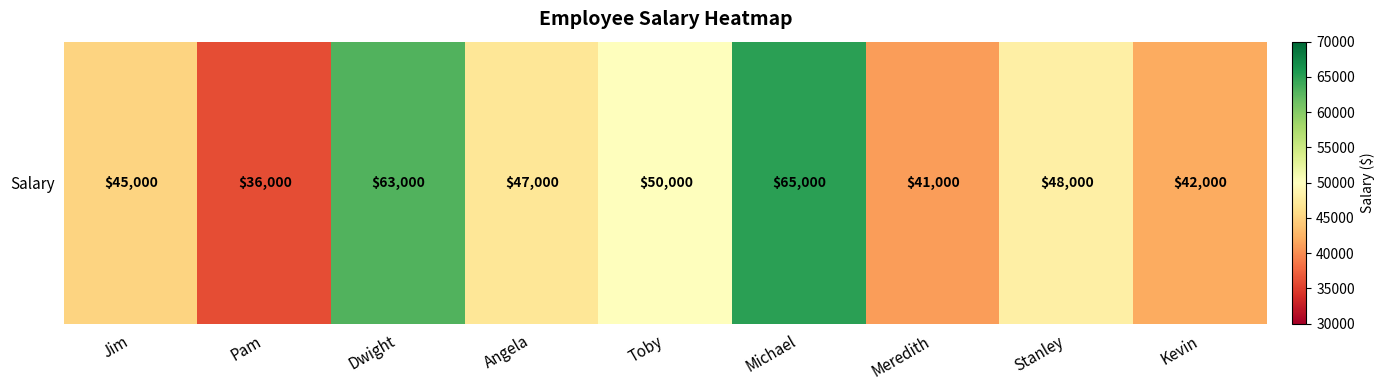

Which has a higher value, Angela or Michael?

Michael